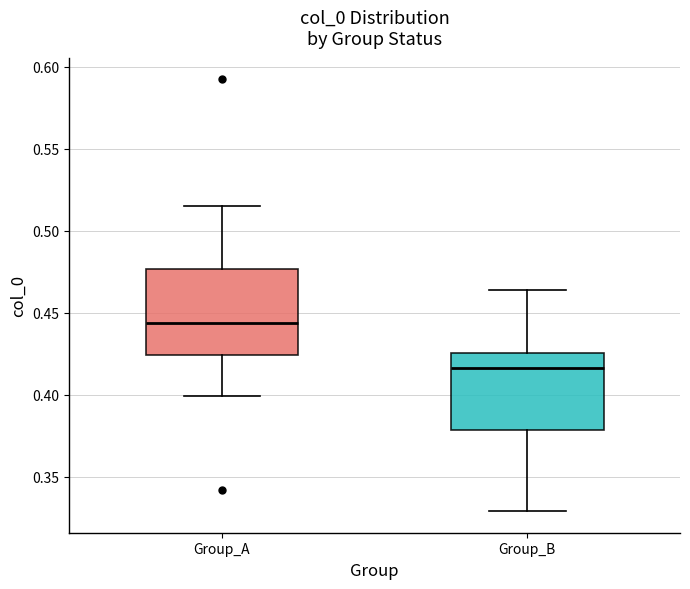

Which box's median line is the highest?

Group_A